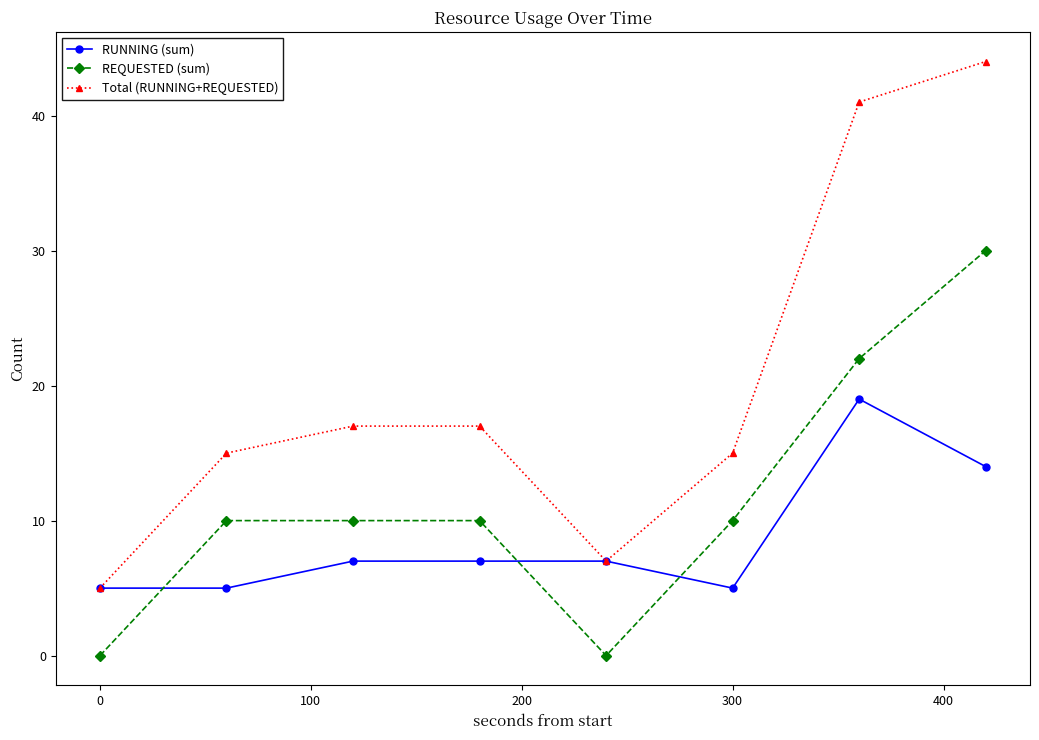

What is the value of the RUNNING (sum) point at the 3rd from the left?

7